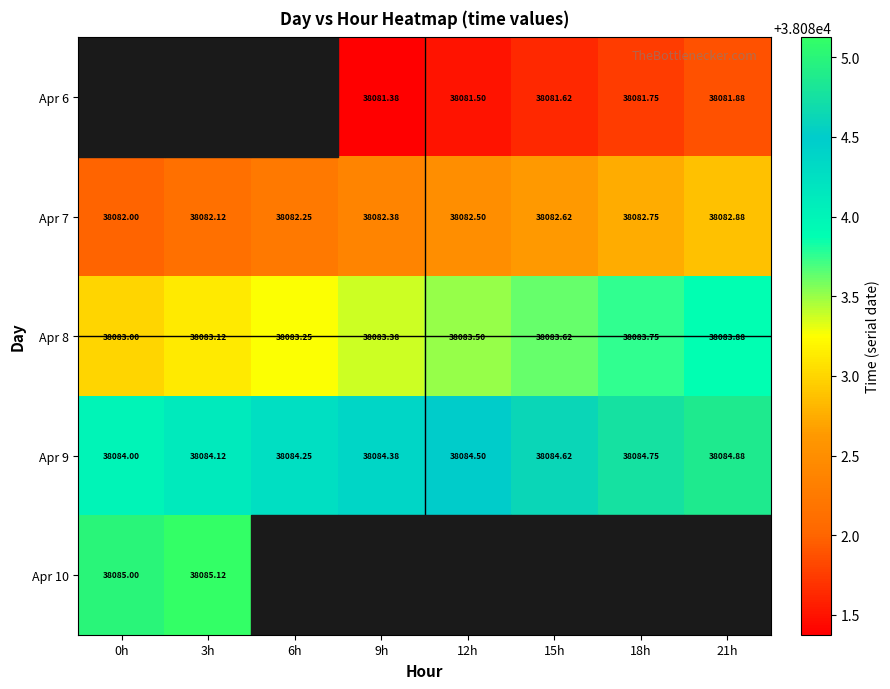

Which series has the widest spread of values?

Apr 7